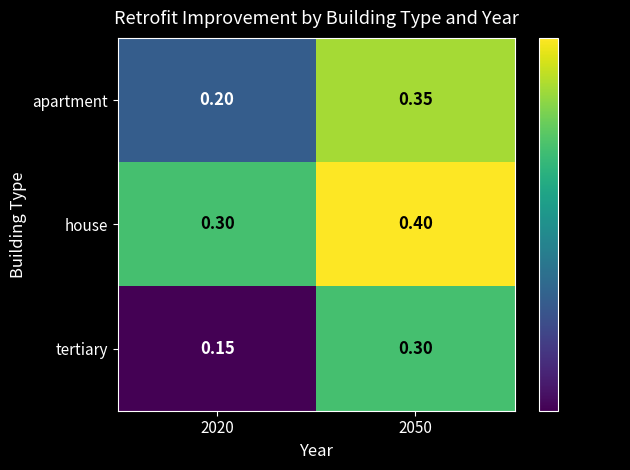

Rank the series by their maximum value, from highest to lowest.

house, apartment, tertiary